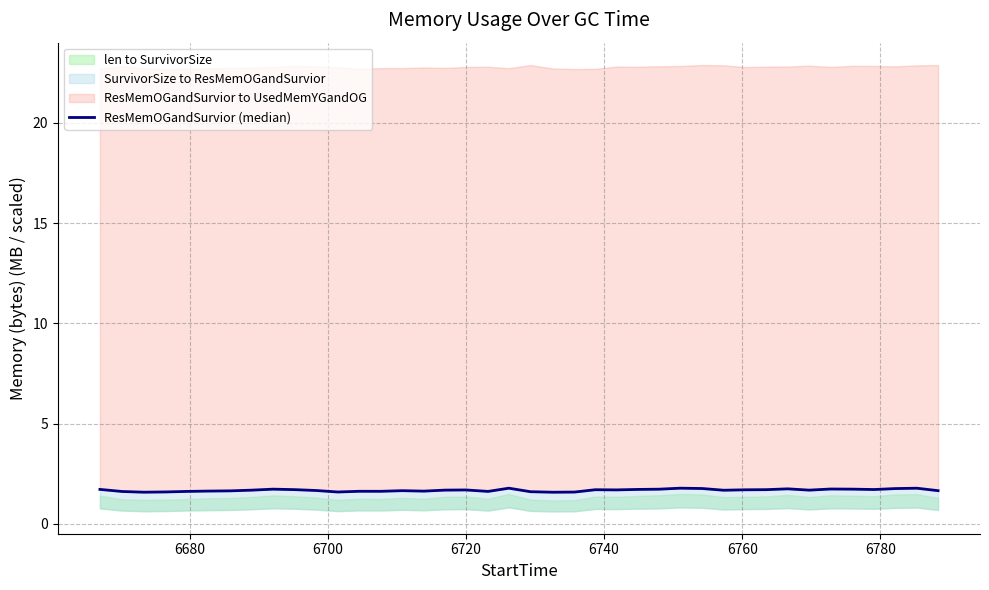

Does the chart have visible grid lines?

Yes